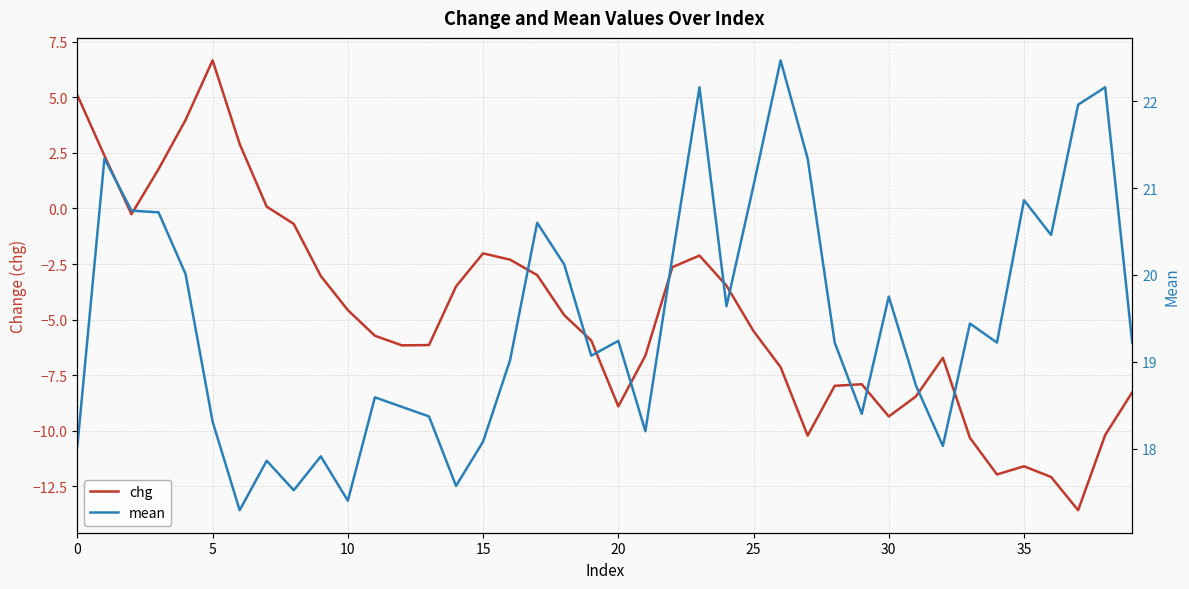

What is the value of the mean point at the 7th from the left?

17.3